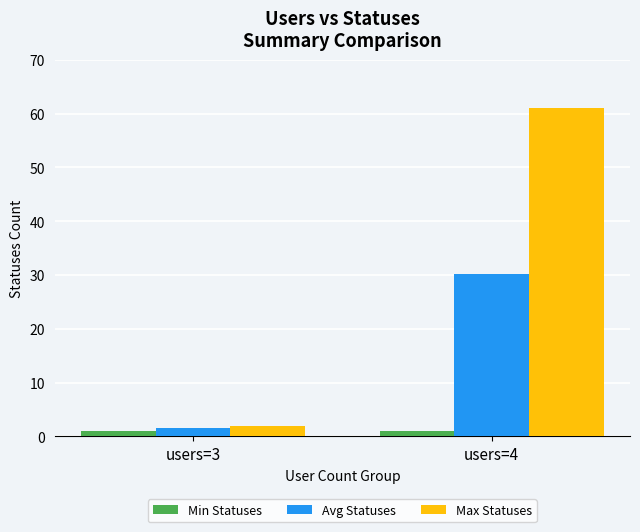

What is the average value of the Max Statuses series?

31.5